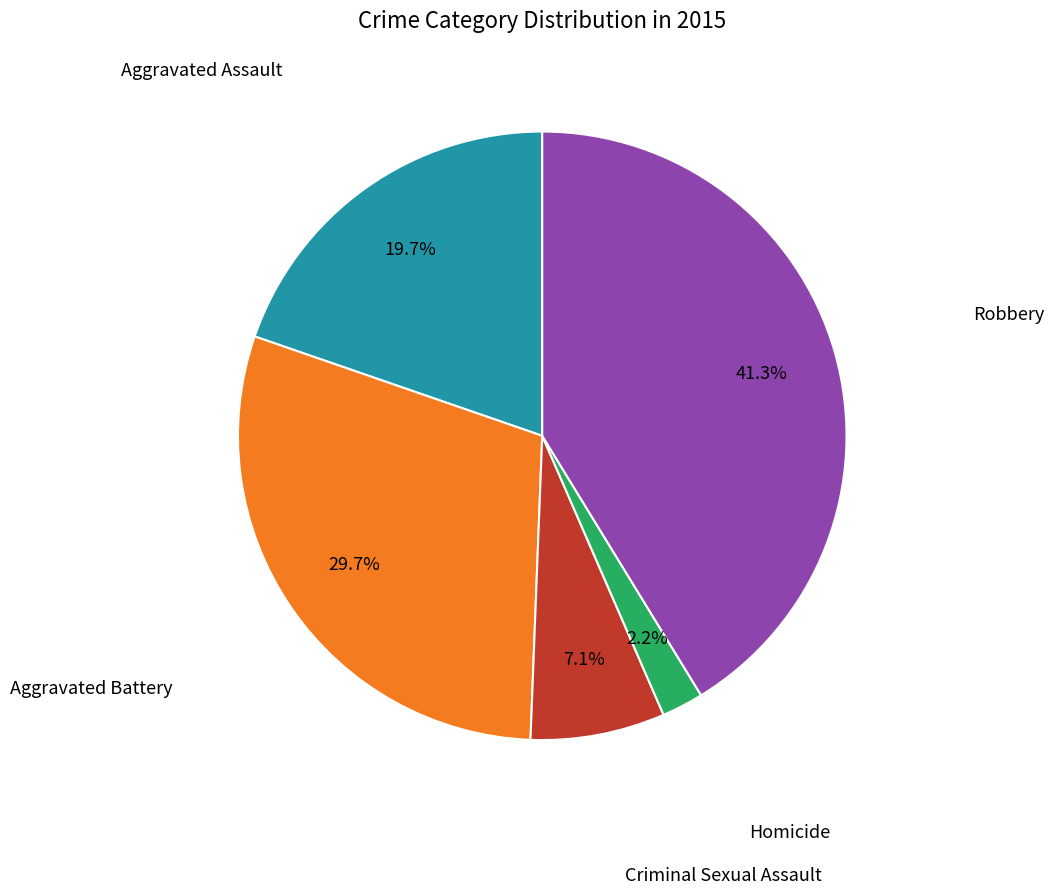

Does any single category account for the majority?

No